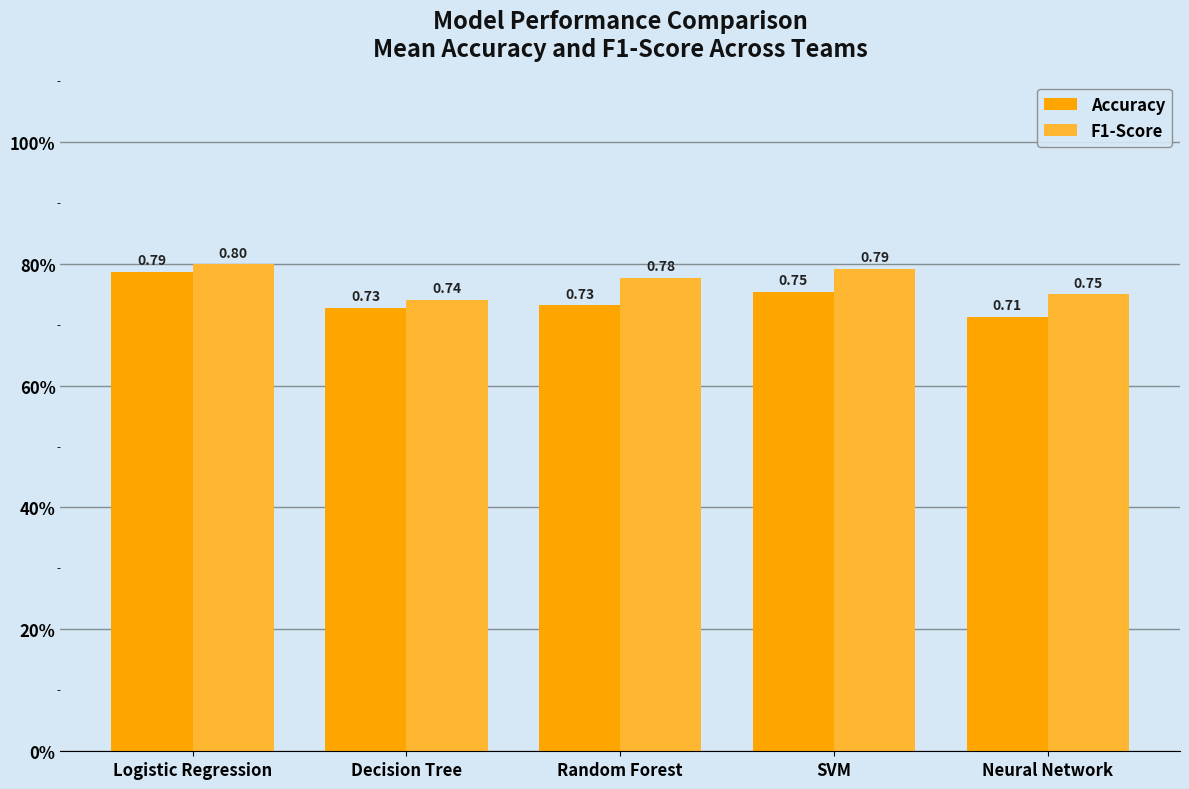

At how many categories does at least one series exceed 0?

5